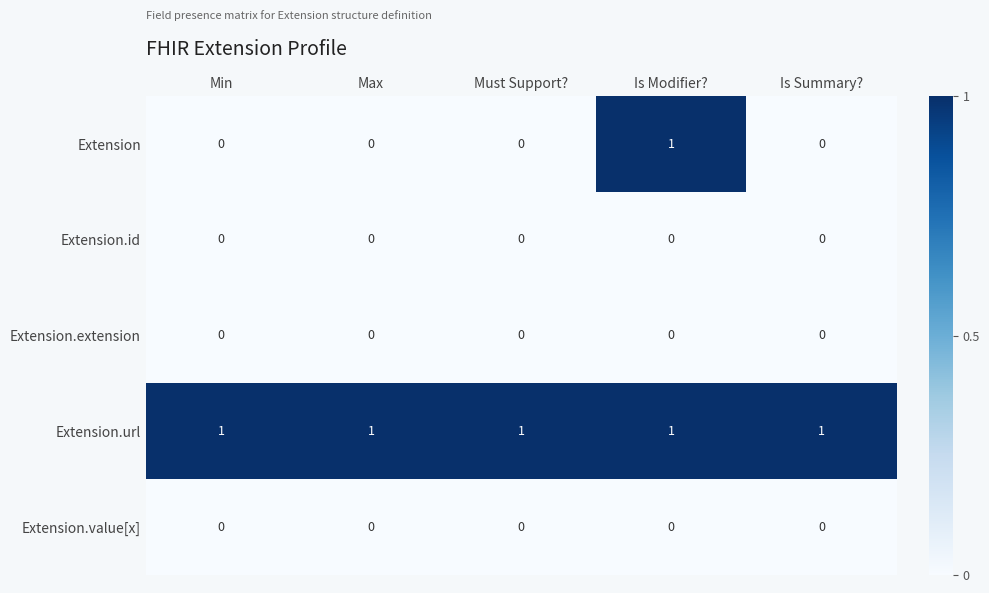

What is the sum of all Extension.url values?

5